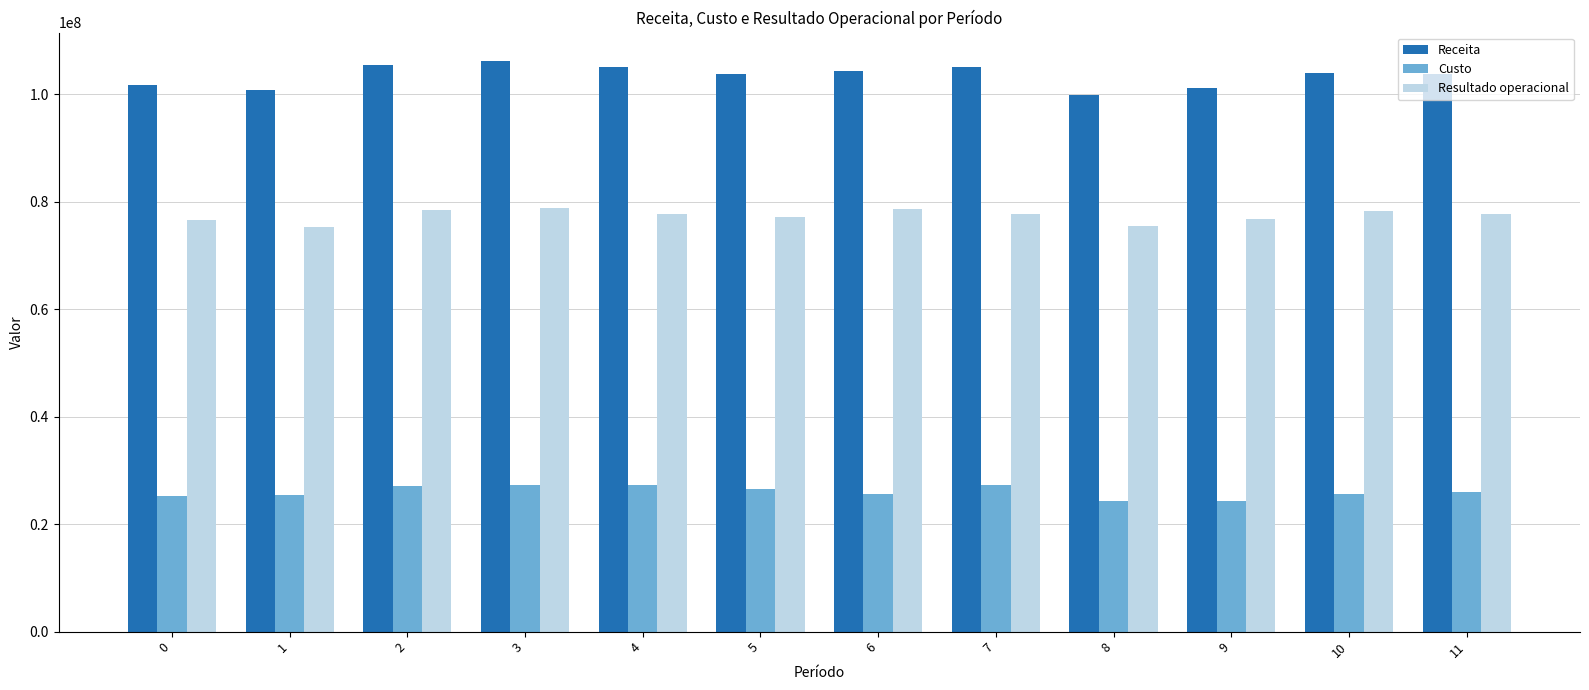

What is the total value across all series at 2?

211079789.2